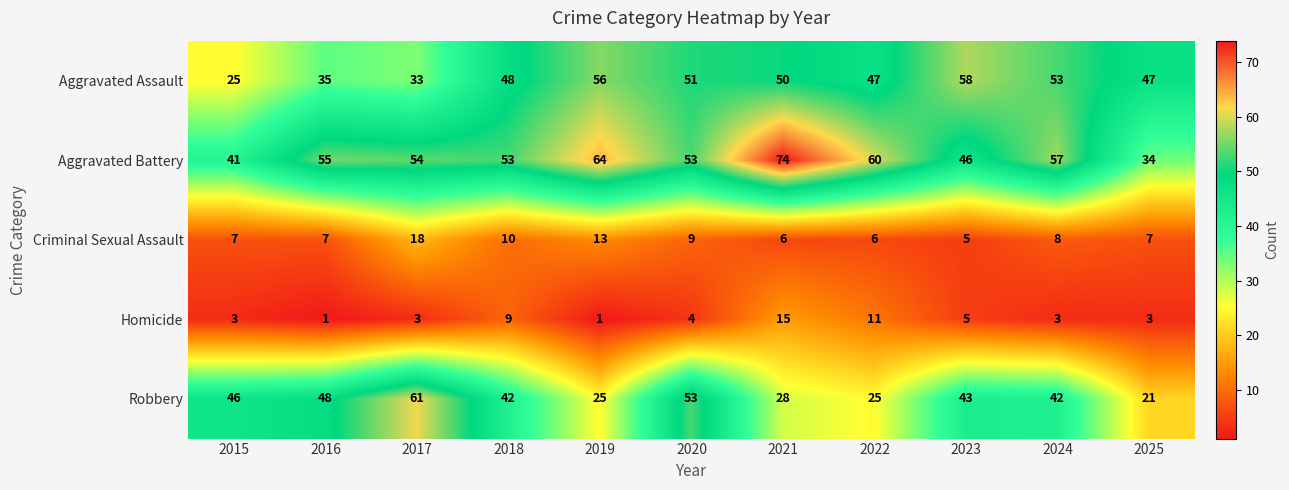

What is the greatest value displayed?

74